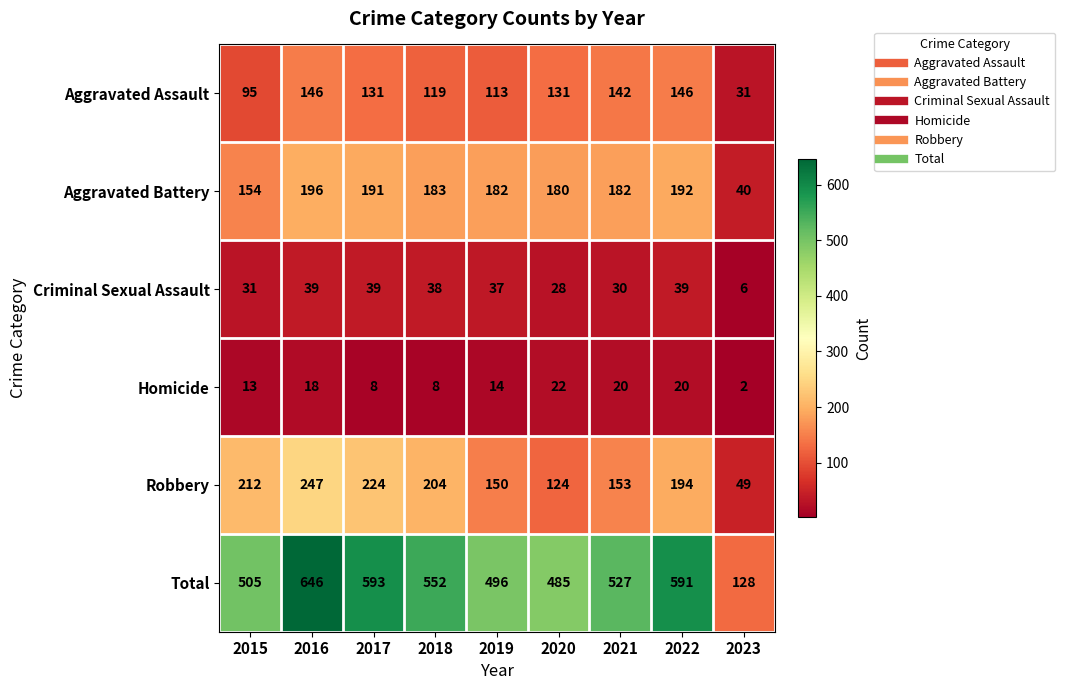

What value does the Aggravated Battery series have at 2018?

183